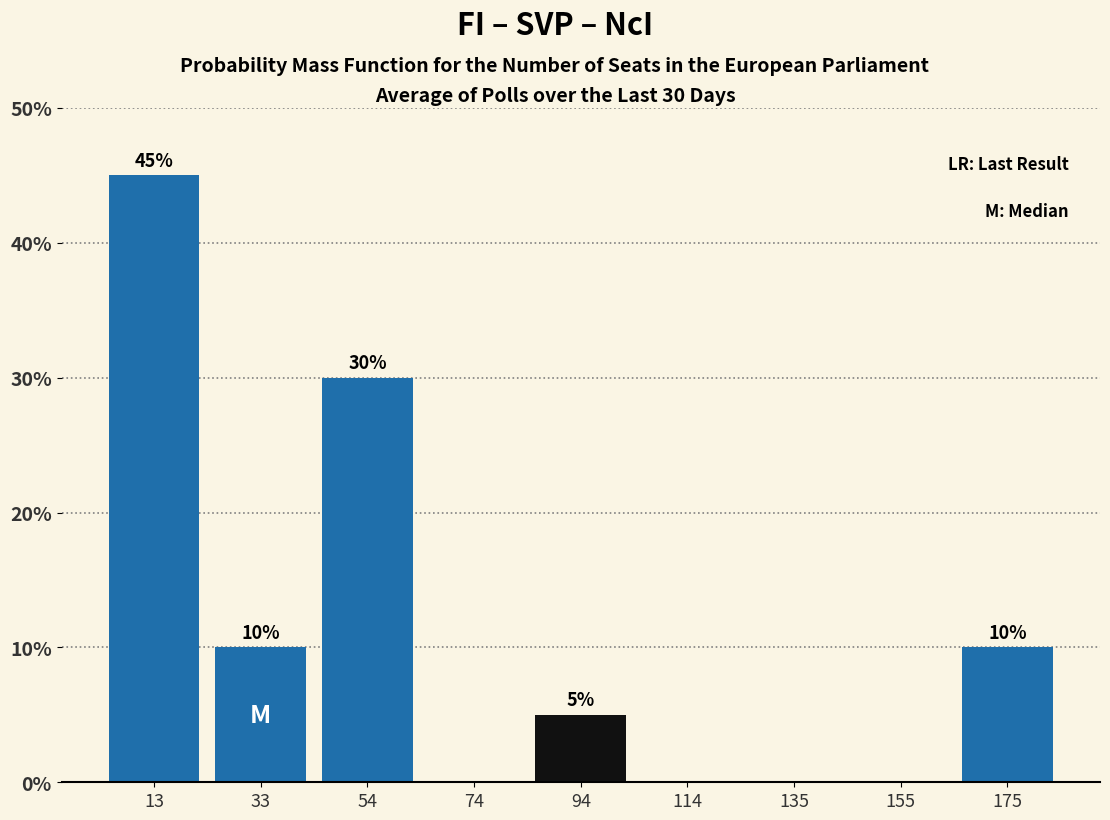

Over which range of the x-axis is the bar tallest?

5 to 25